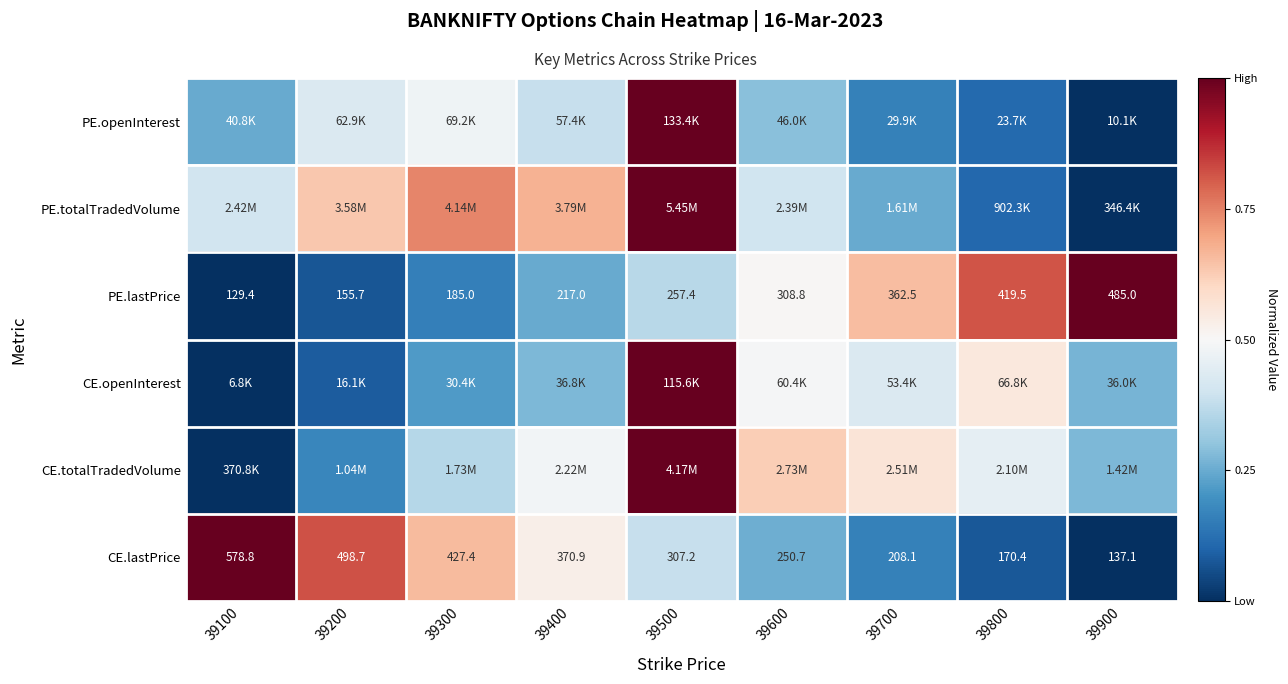

Which has a higher value, 39700 or 39400?

39400